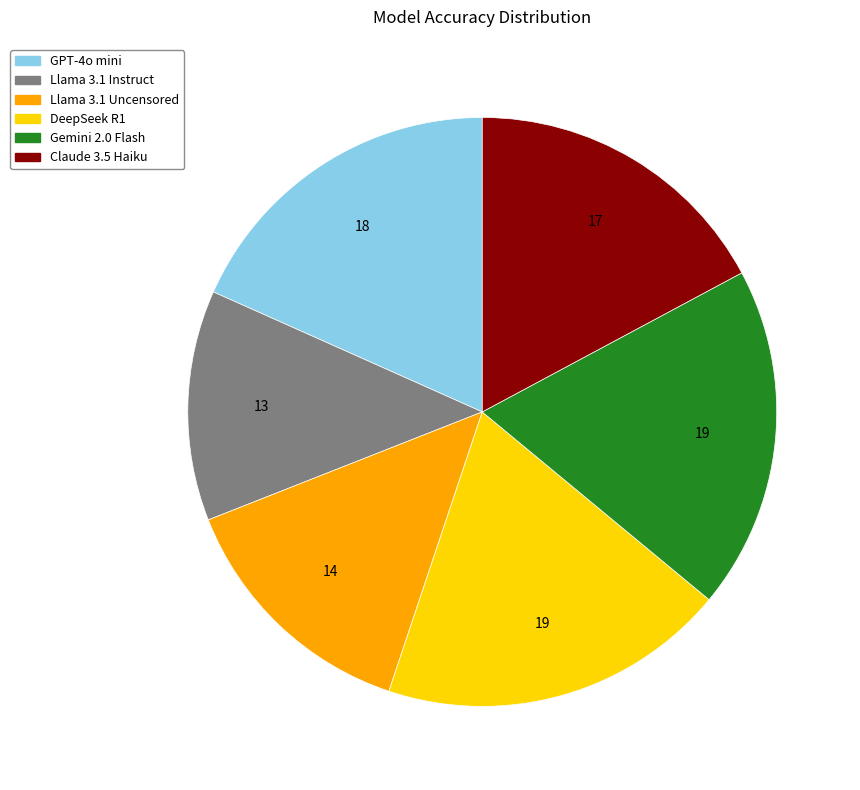

Is it true that Claude 3.5 Haiku is 17% of the pie?

True